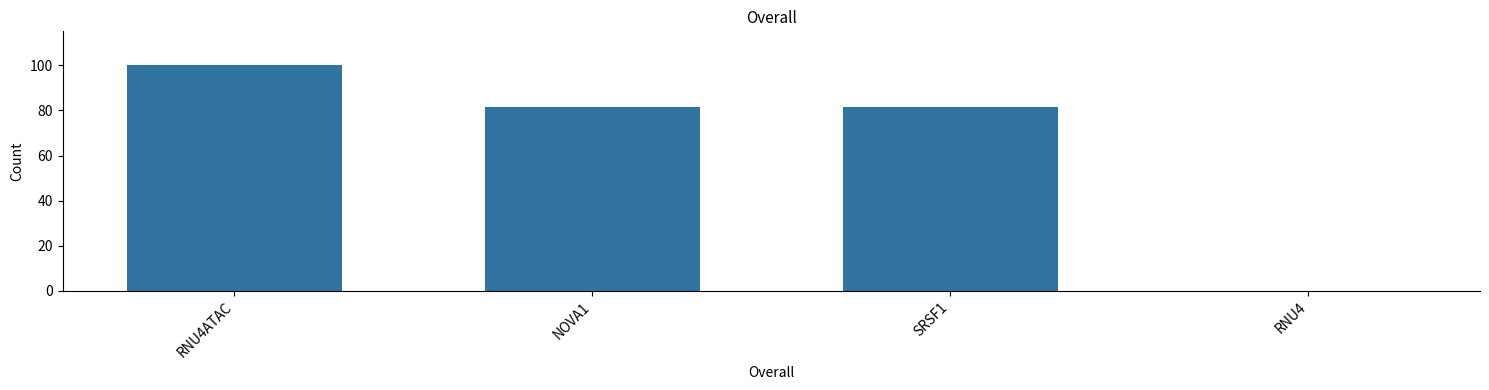

Are the bars grouped side by side (vs. stacked)?

No